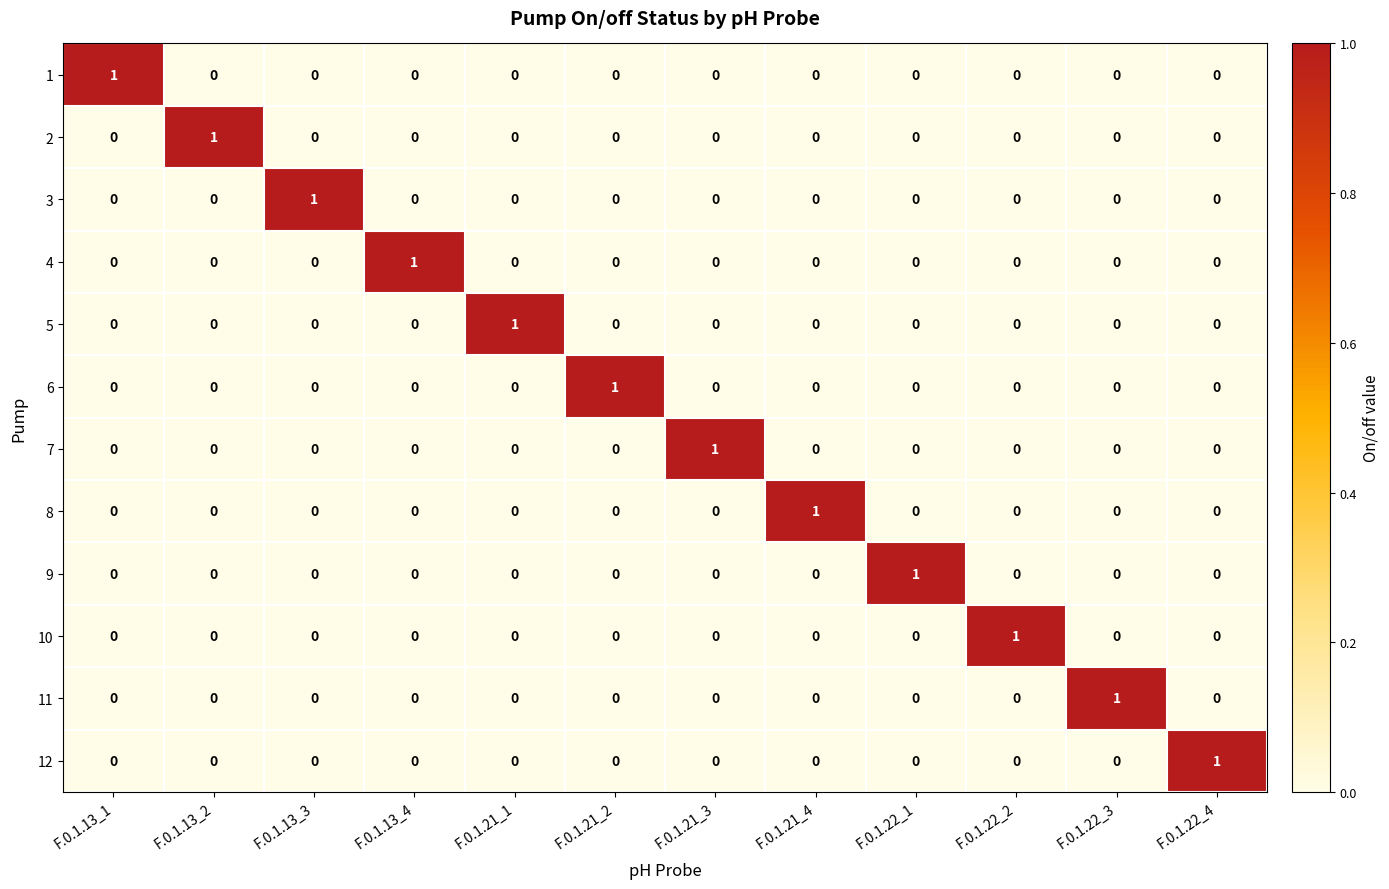

Count the 6 values in the range 0 to 1.

12